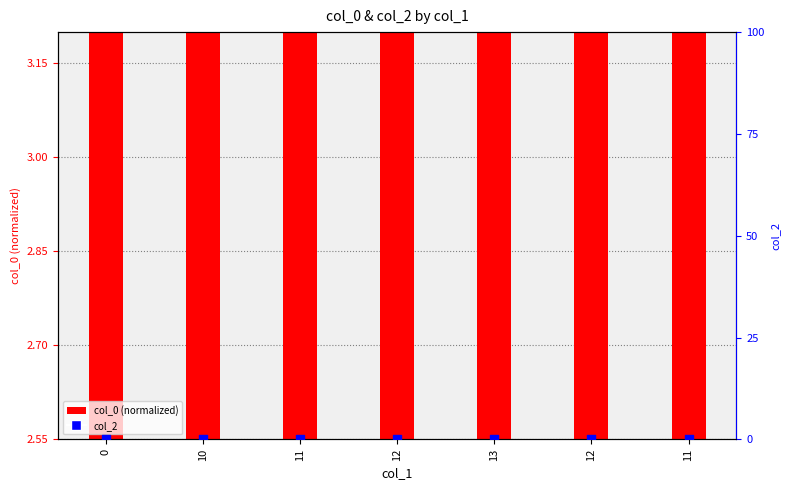

What are all the series names shown in the legend?

col_0 (normalized), col_2